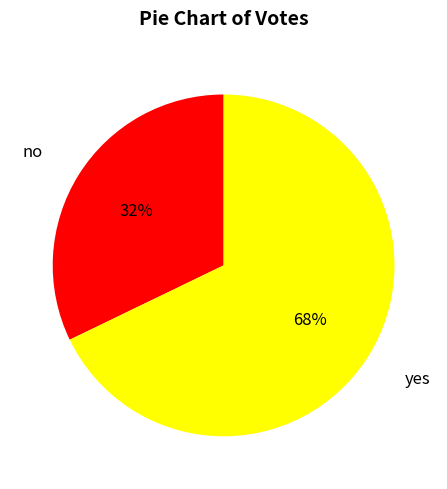

Is it true that yes is 68% of the pie?

True